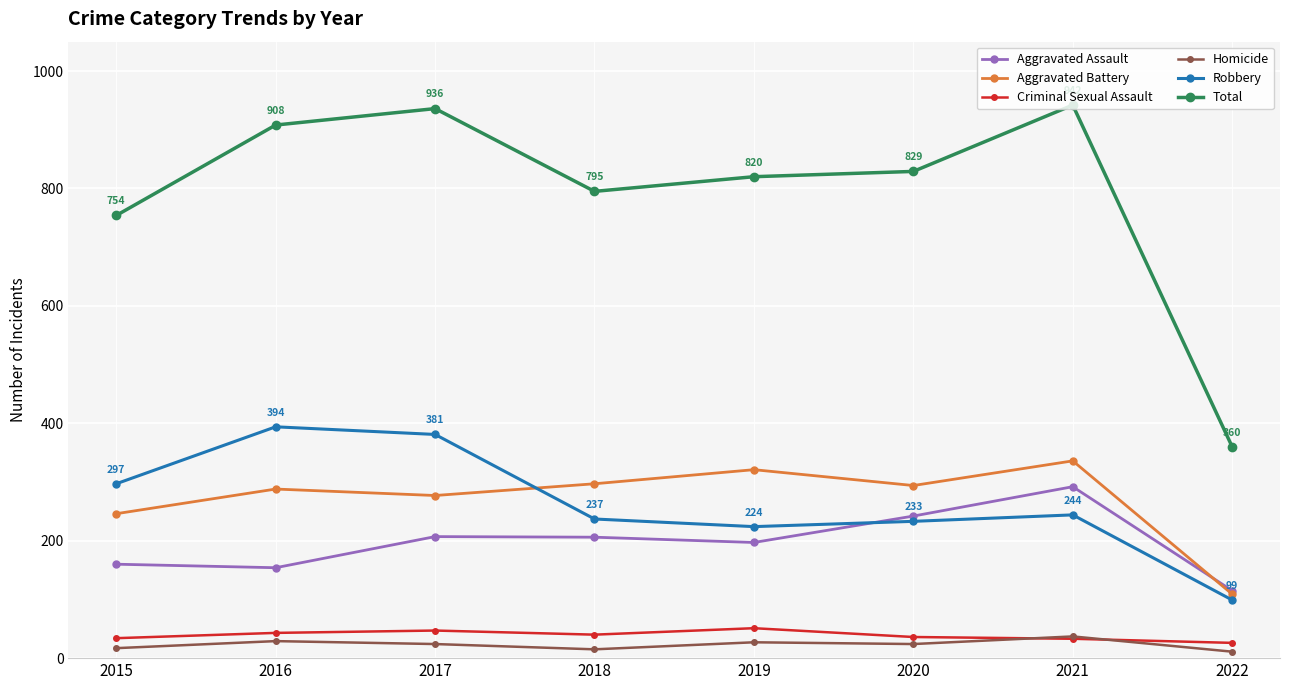

What is the spread (max minus min) of values at 2017?

912